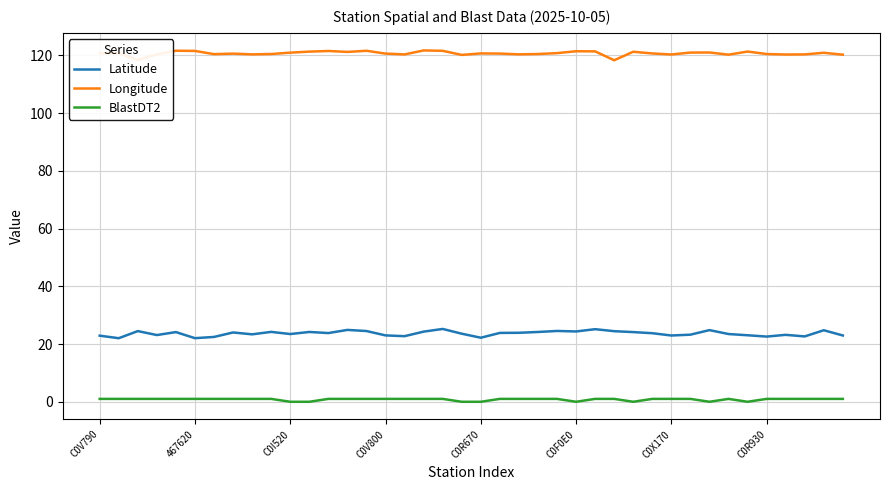

Does the chart display data point markers on the line(s)?

No